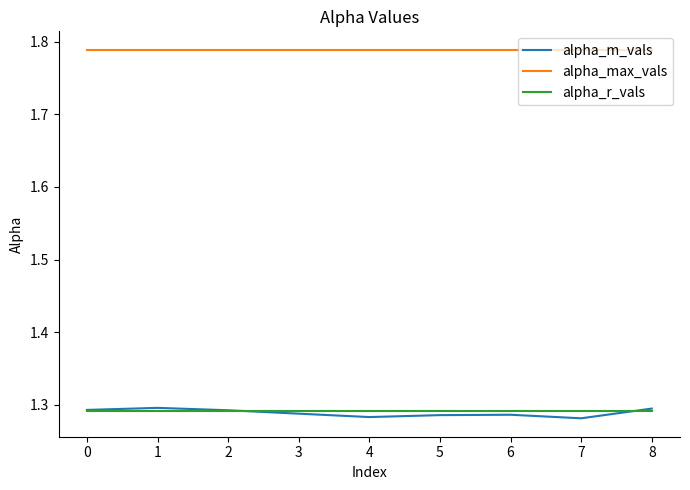

The alpha_r_vals series shows 0.4 at 5. True or false?

False